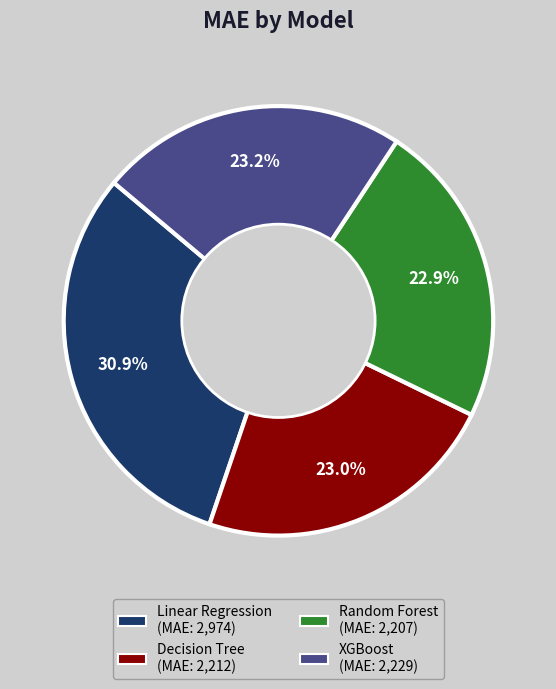

Approximately how many times larger is the value at XGBoost compared to Decision Tree?

1.0